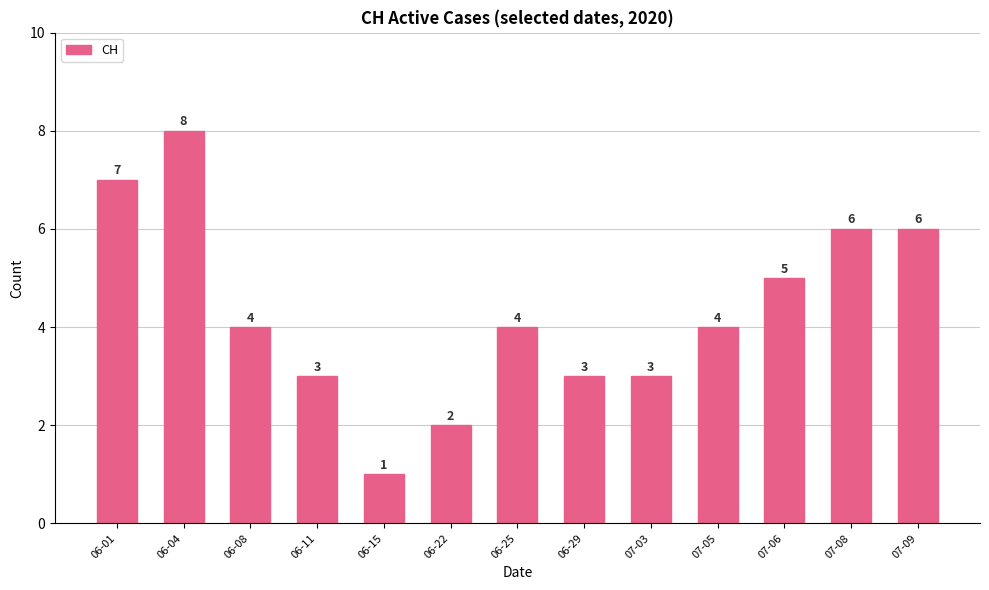

What is the value of the 4th bar from the left?

3